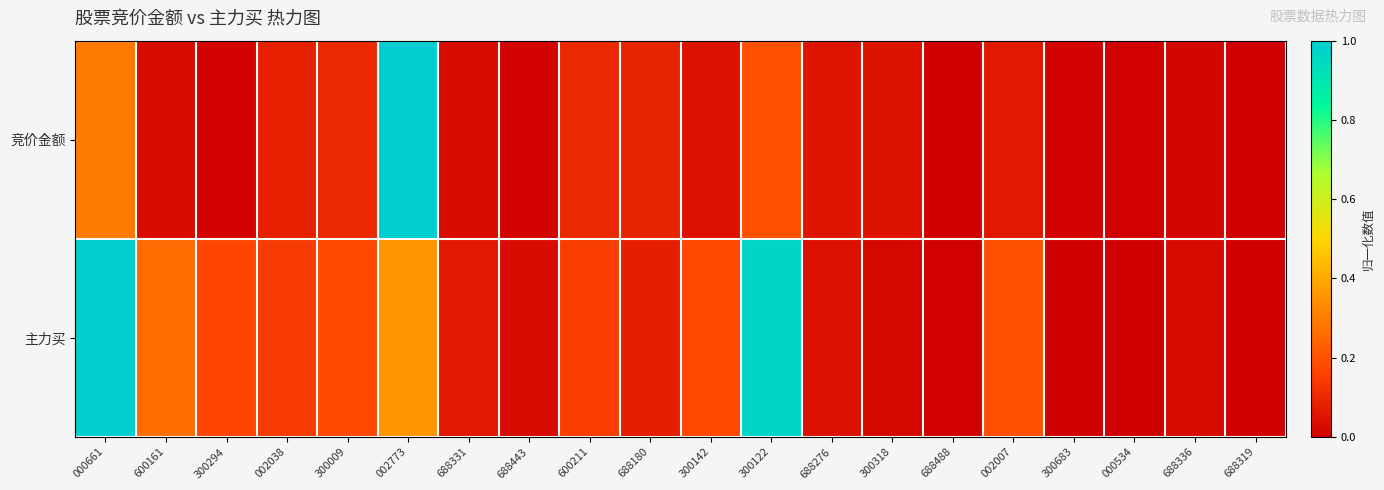

Count the number of categories in the chart.

20